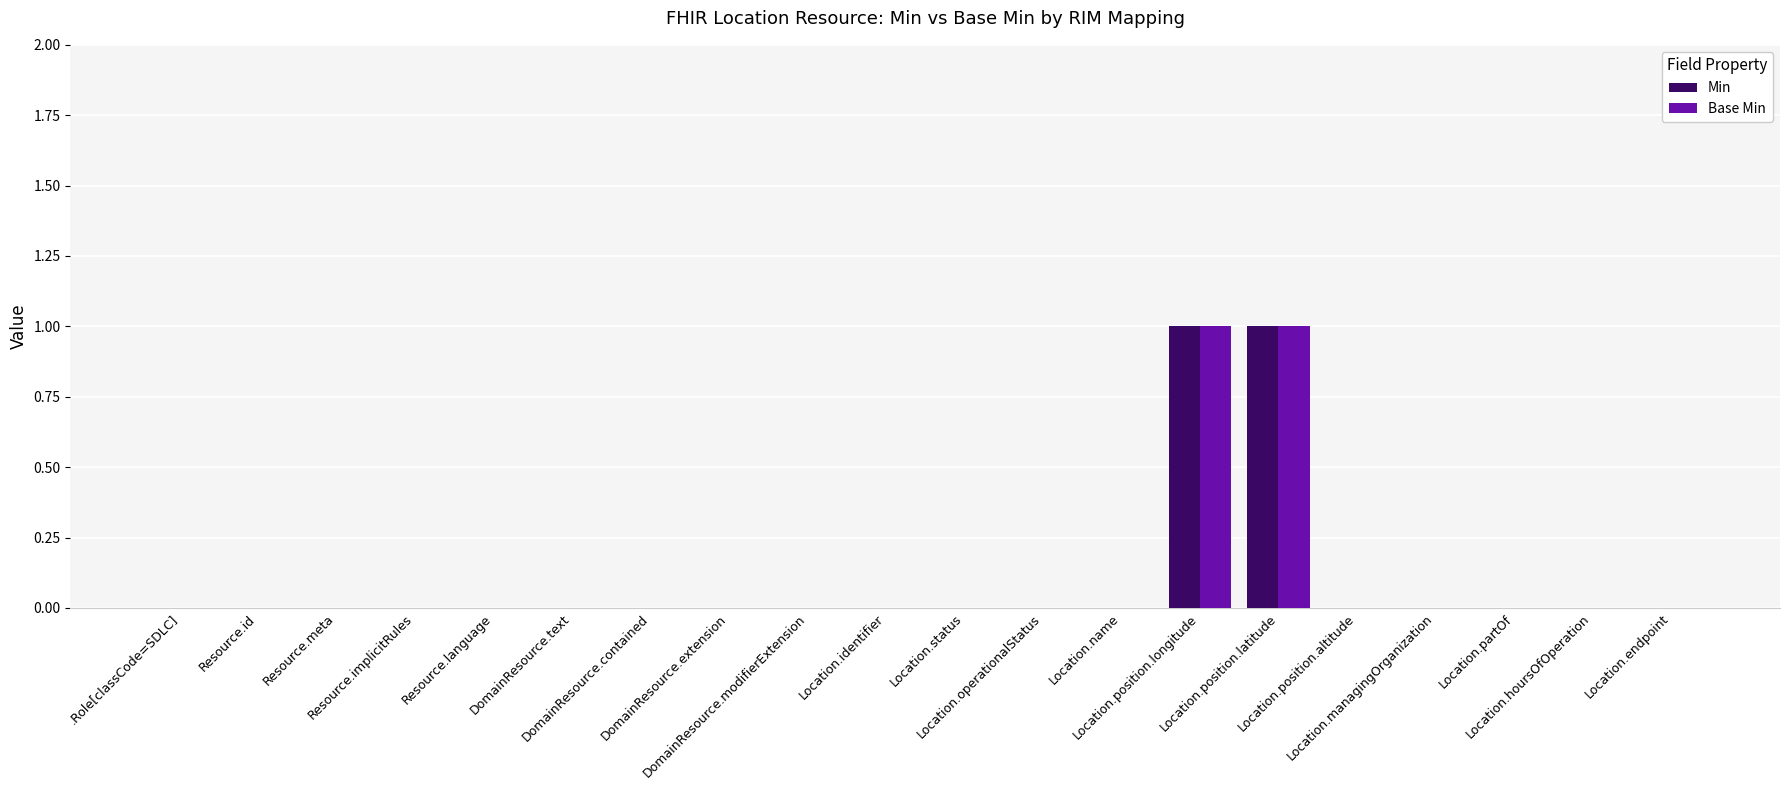

At which label is Min closest to 0?

.Role[classCode=SDLC]